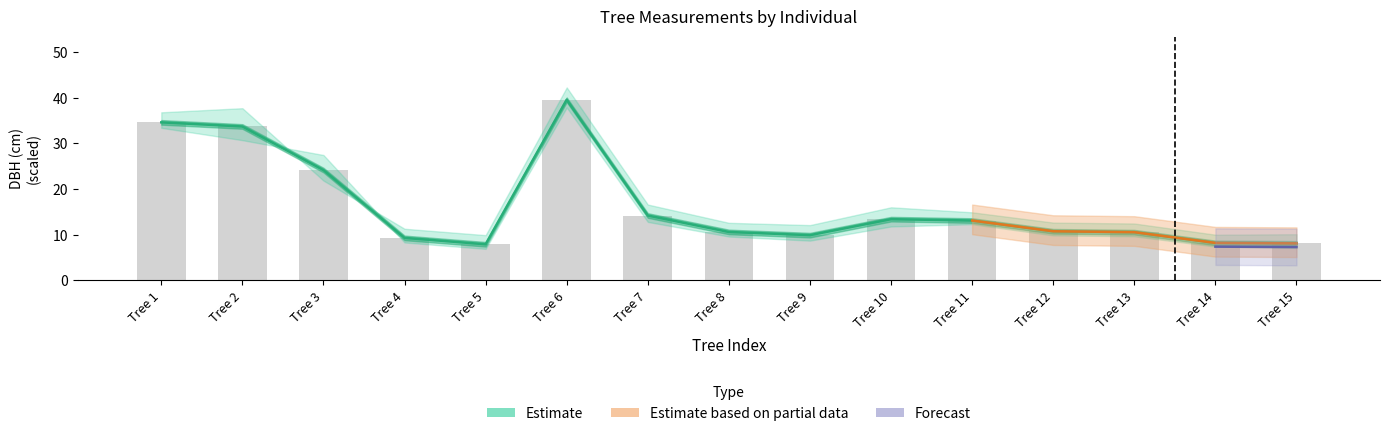

How many data points does each series have?

15